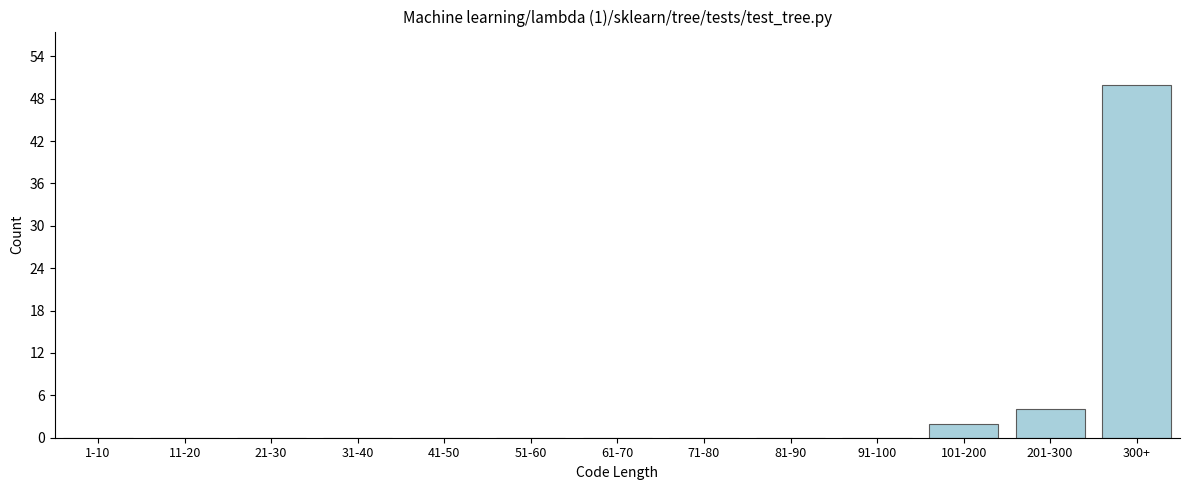

Reading left to right, list all the values displayed in this chart.

1-10=0	11-20=0	21-30=0	31-40=0	41-50=0	51-60=0	61-70=0	71-80=0	81-90=0	91-100=0	101-200=2	201-300=4	300+=50